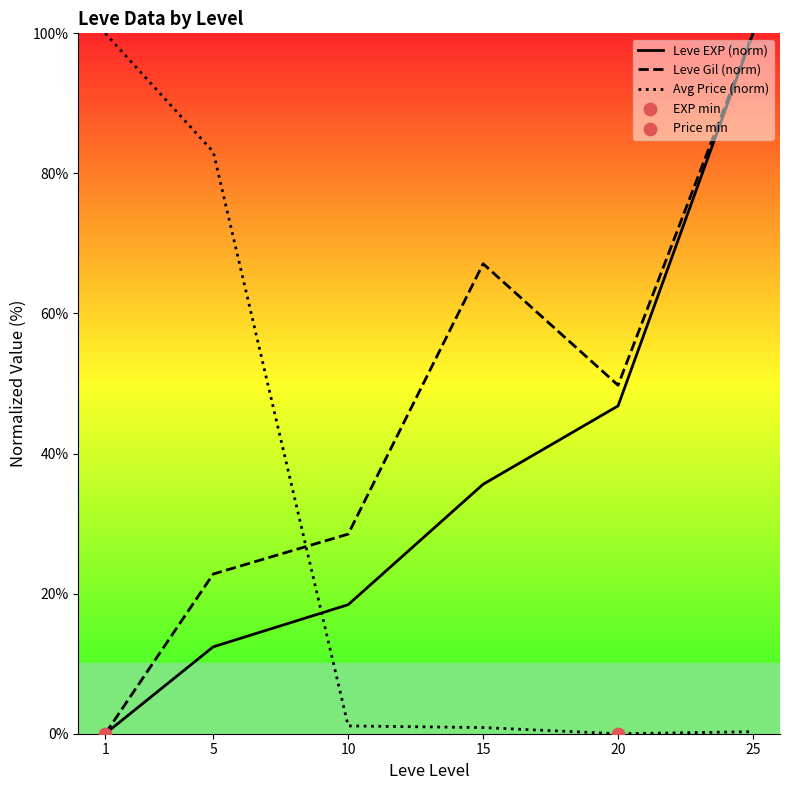

At how many categories does at least one series exceed 29?

5